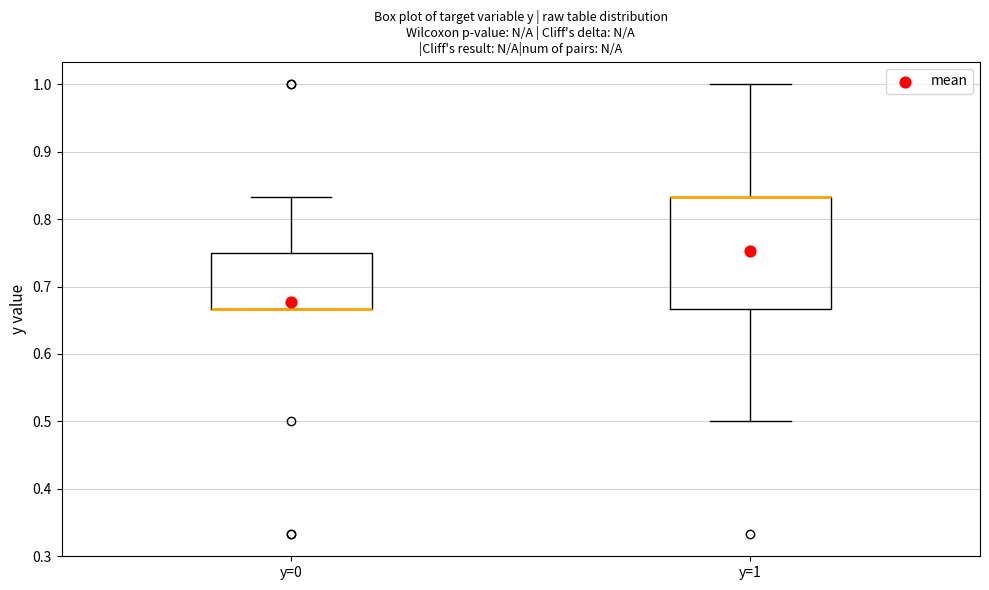

Reading left to right, transcribe this box plot: for each box, give where its median line is, the range the box spans, and where its two whiskers end, as read against the y-axis. The values are not printed on the chart, so give them approximately, as read against the axis.

y=0: median 0.67 (drawn on the box's lower edge), box 0.67 to 0.75, whiskers 0.67 to 0.83
y=1: median 0.83 (drawn on the box's upper edge), box 0.67 to 0.83, whiskers 0.50 to 1.00